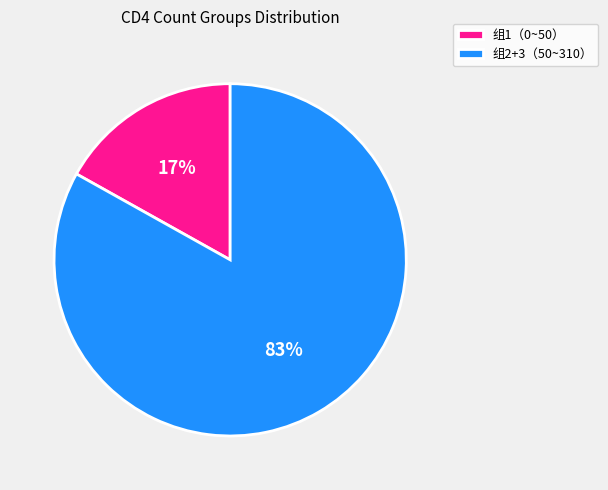

Between 组1（0~50） and 组2+3（50~310）, which is larger?

组2+3（50~310）